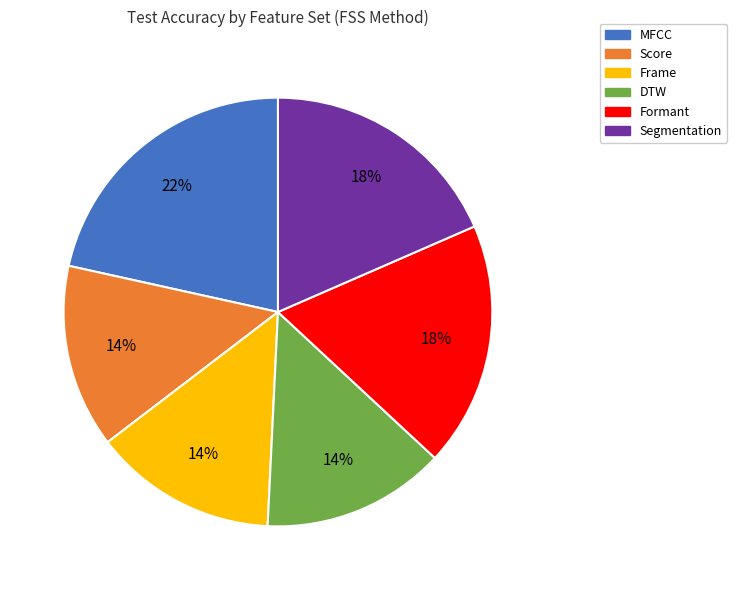

Is the sum of Score and Formant greater than half?

No